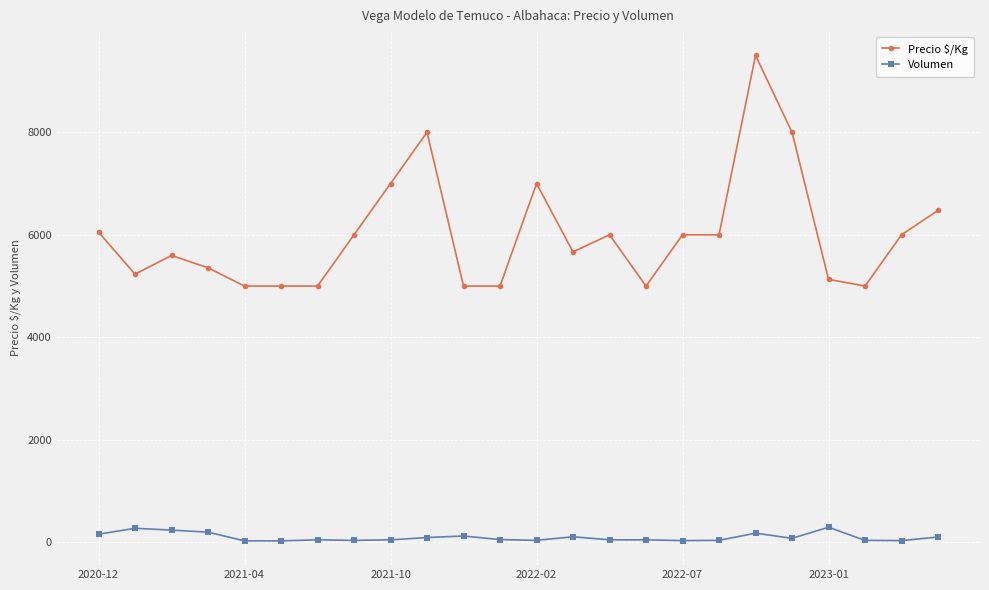

How many series are shown in this chart?

2